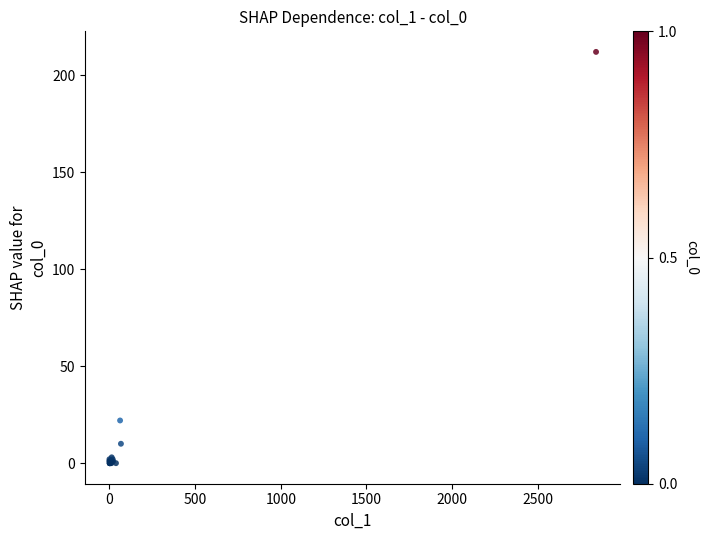

What Y value in the scatter plot is closest to 106?

22